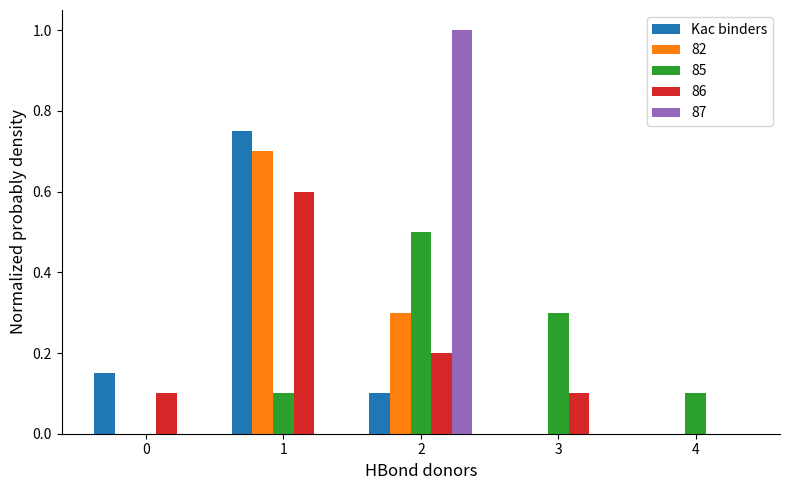

What is the maximum value shown in the chart?

1.0